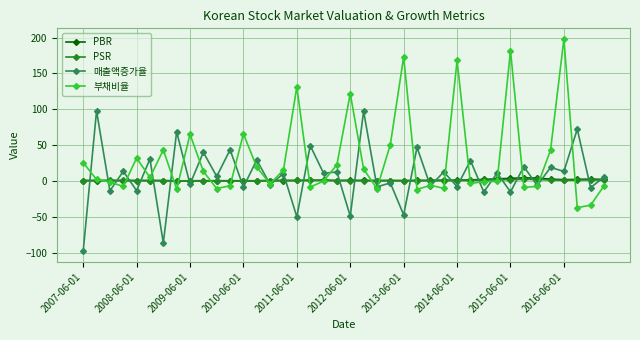

At how many categories does at least one series exceed 91?

8